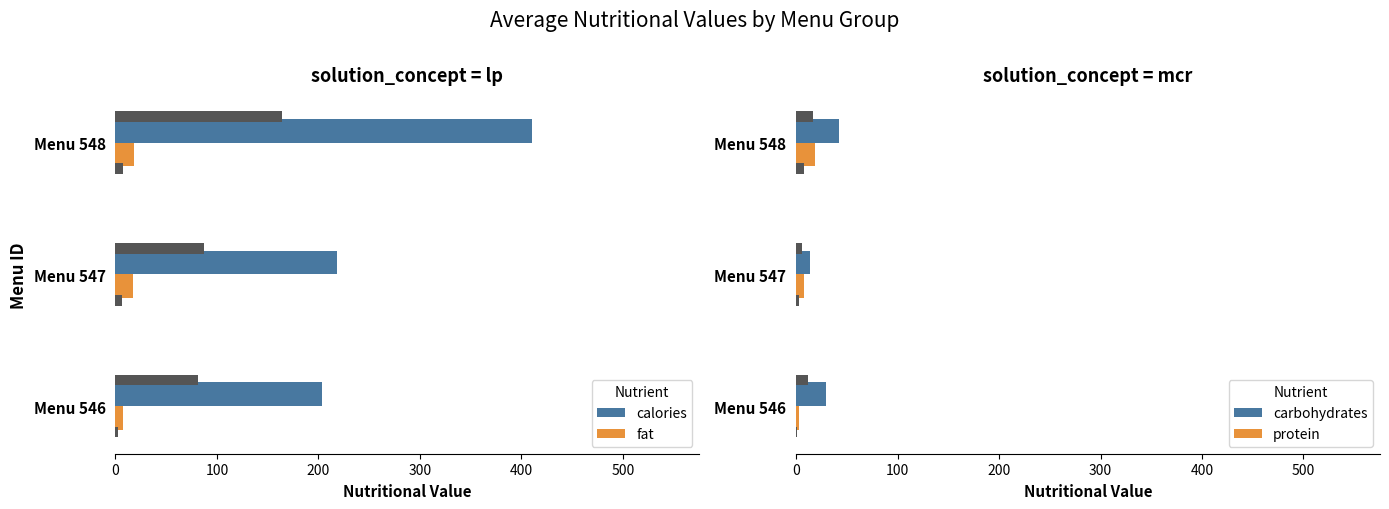

What is the value of the calories bar at the 1st from the left?

204